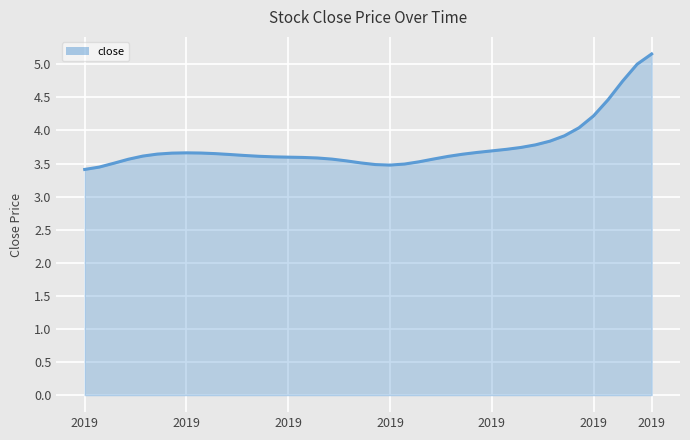

Where is the data nearest to the value 4?

34